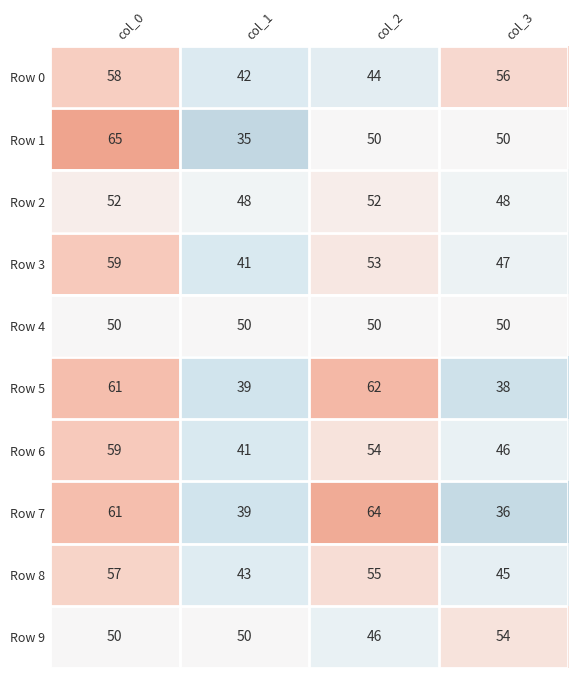

At which label does Row 8 first exceed 55?

col_0